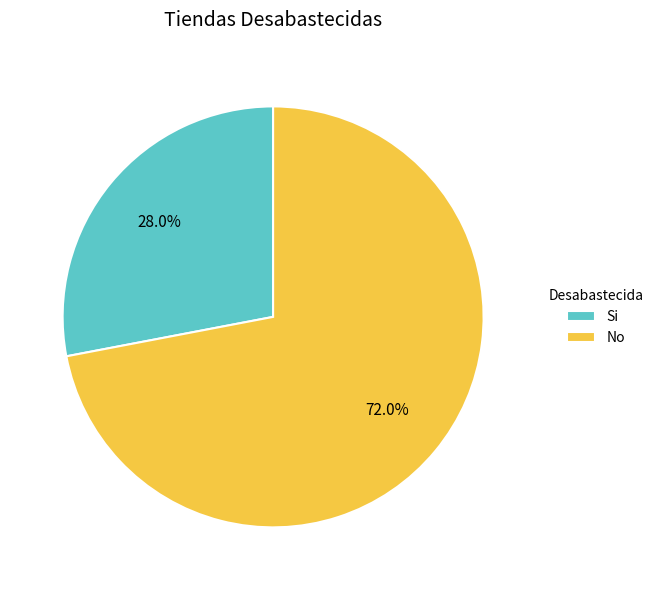

Which slice is the smallest?

Si